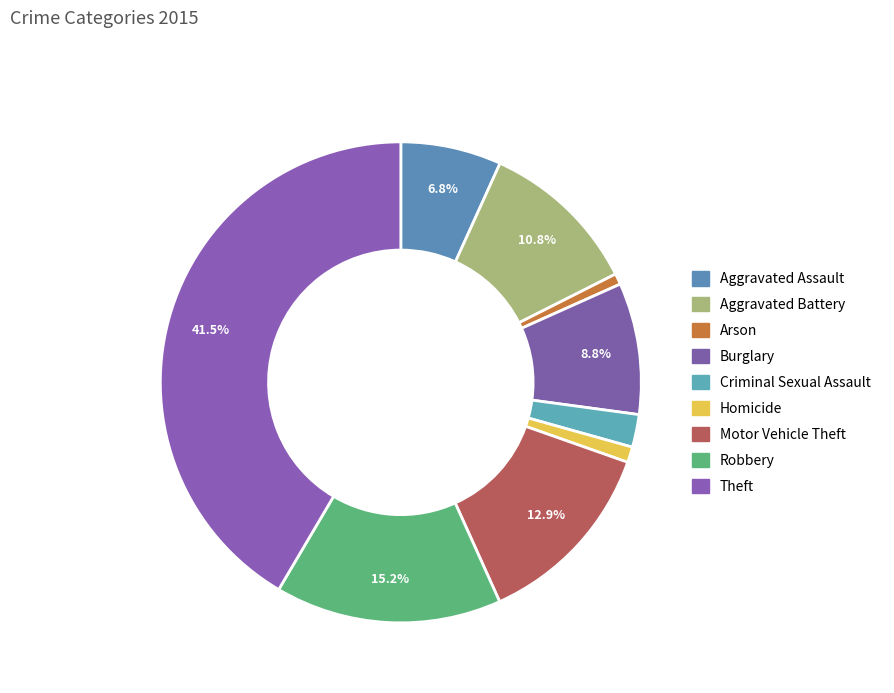

How many slices are in this pie chart?

9